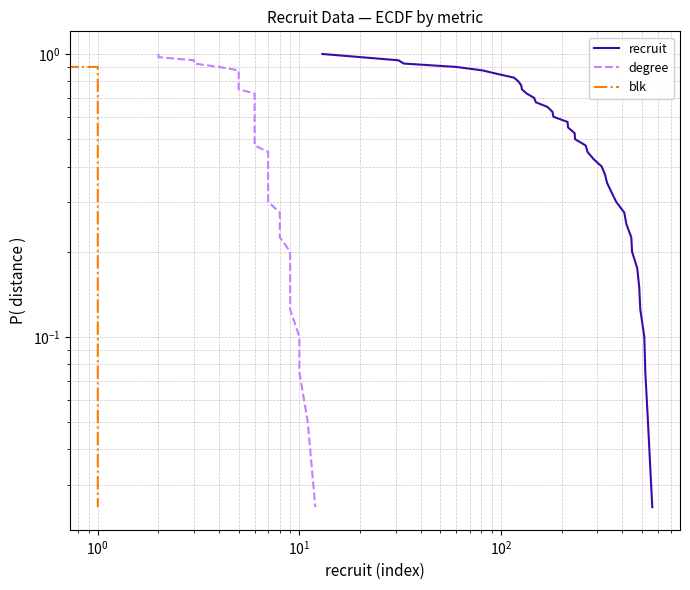

Which series has the largest range (max minus min)?

recruit